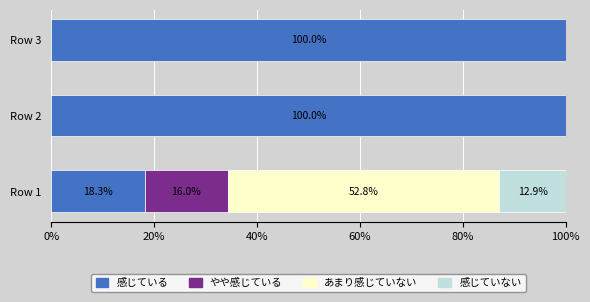

What is the maximum value for 感じている?

100.0